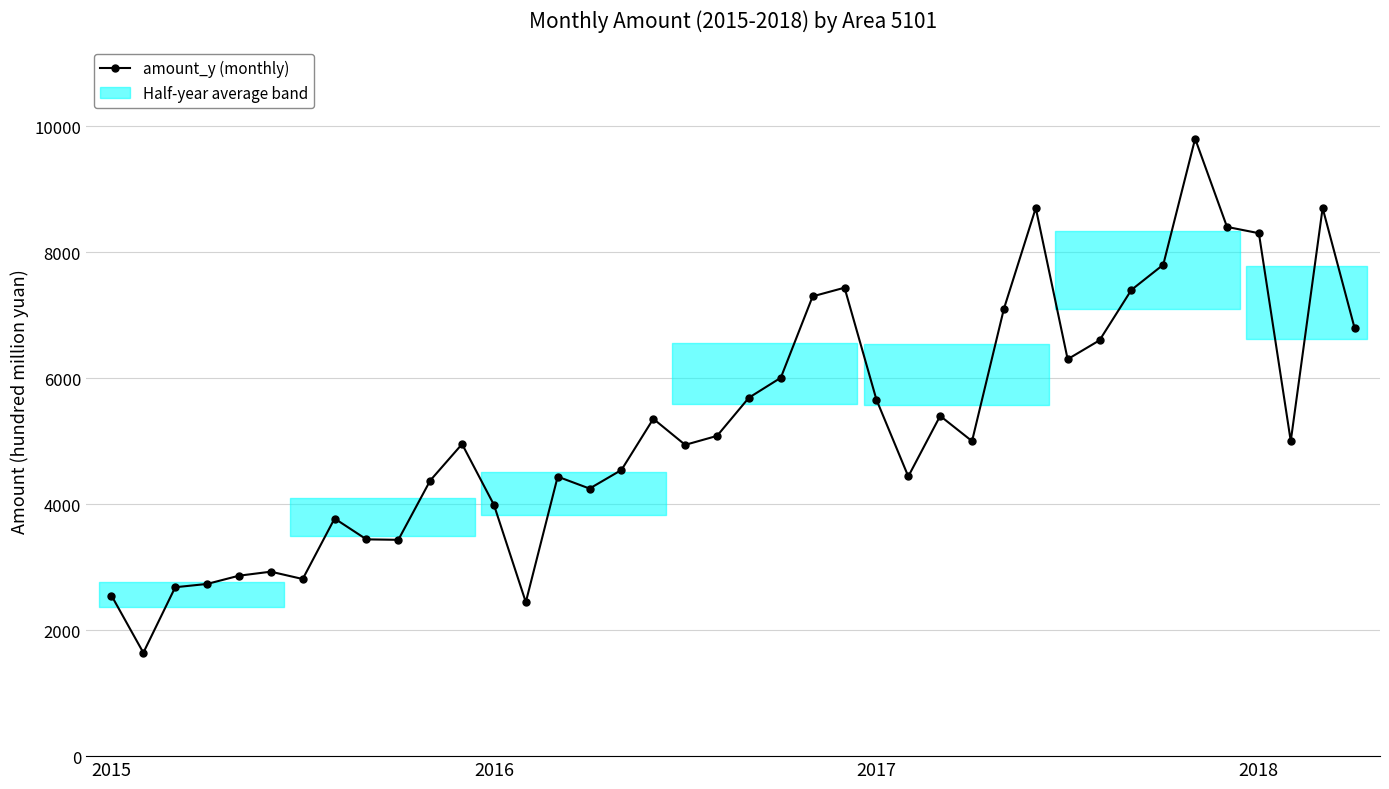

True or false: there are more than 0 points higher than both neighbors.

True